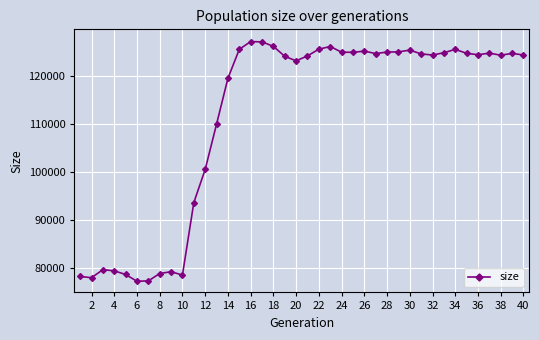

What is the value of the 34th point from the left?

125585